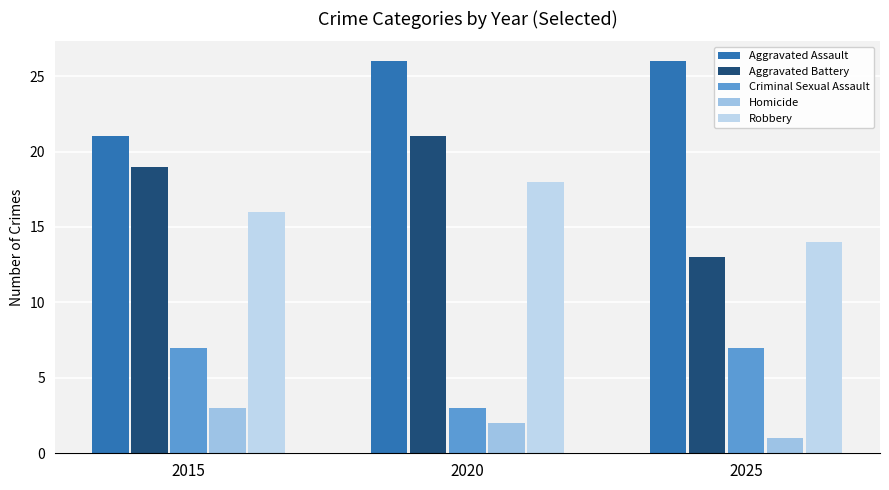

What is the total value across all series at 2015?

66